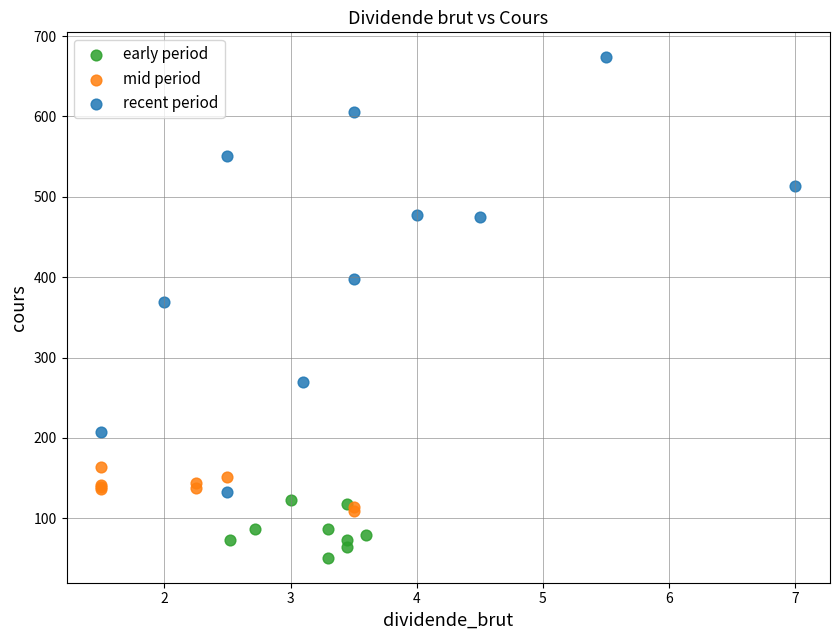

What are all the series names shown in the legend?

early period, mid period, recent period